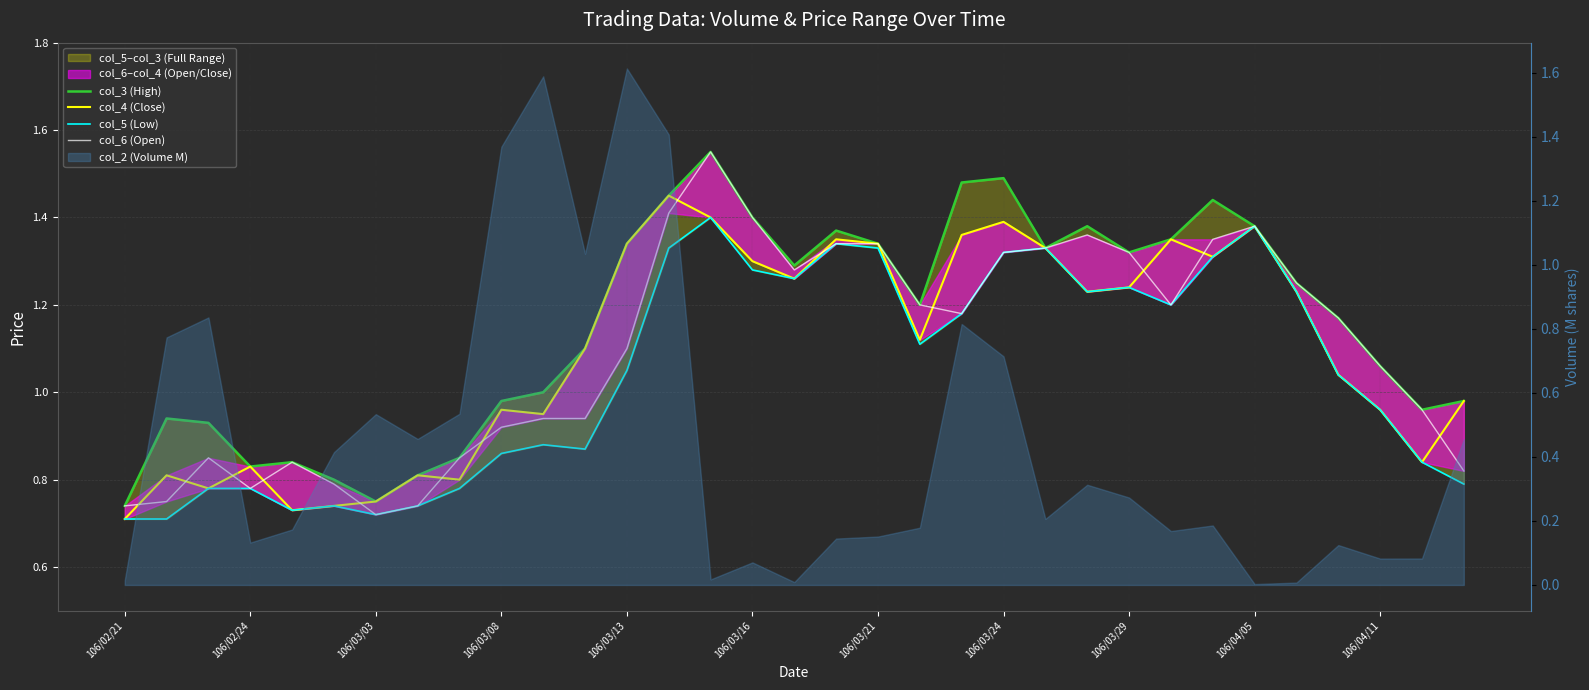

True or false: col_3 (High) has a value of 1.1 at 106/03/24.

False